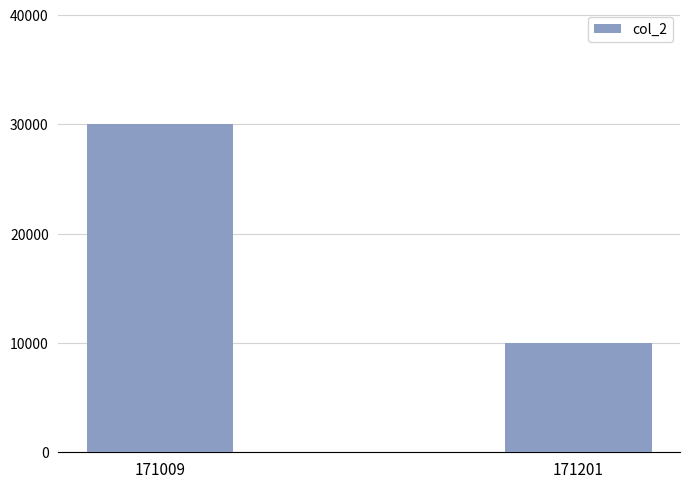

Which label corresponds to the smallest value in the chart?

171201